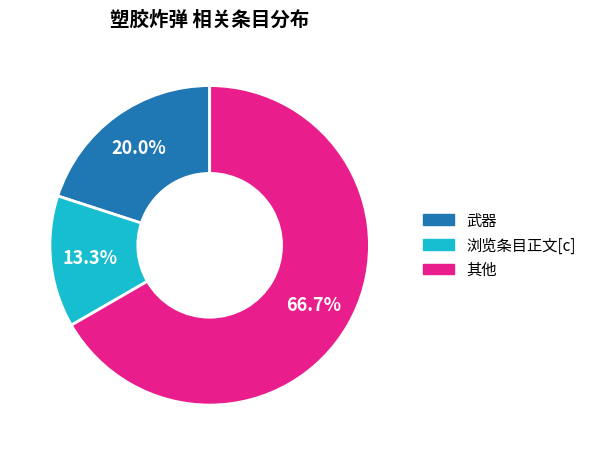

Is there a majority slice in this chart?

Yes